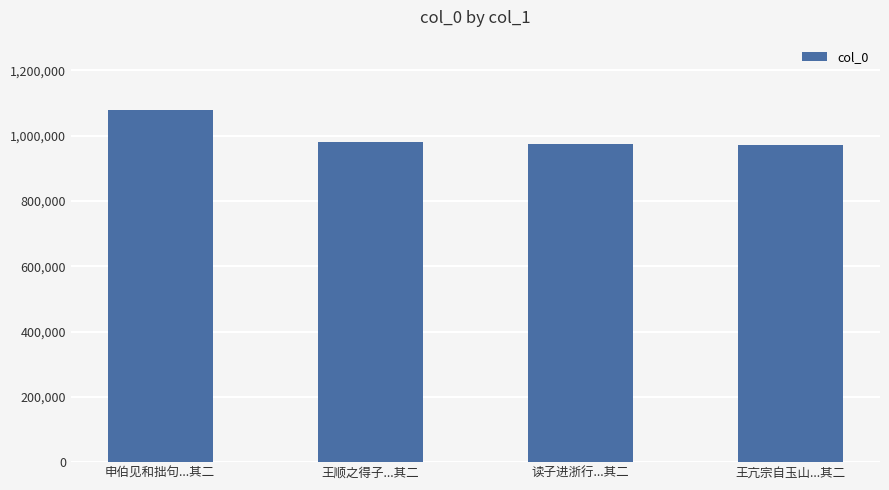

Which category has the highest value across all series?

申伯见和拙句...其二